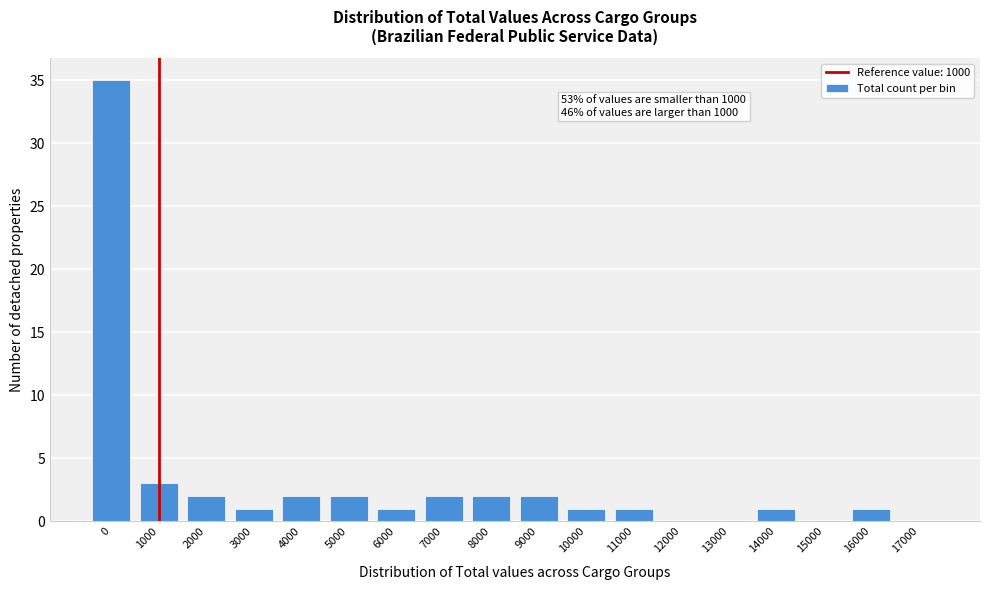

Reading left to right, what are all the values shown in this chart?

0=35	1000=3	2000=2	3000=1	4000=2	5000=2	6000=1	7000=2	8000=2	9000=2	10000=1	11000=1	12000=0	13000=0	14000=1	15000=0	16000=1	17000=0